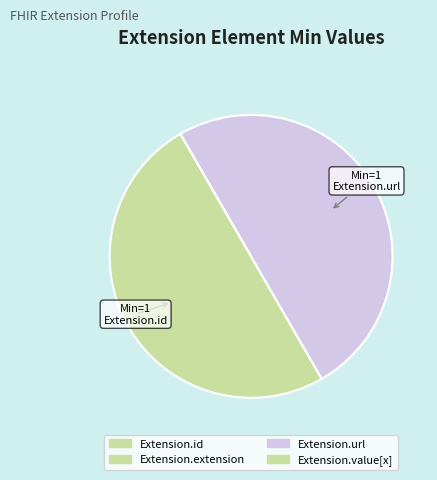

To the nearest percent, what is the average slice percentage?

25%